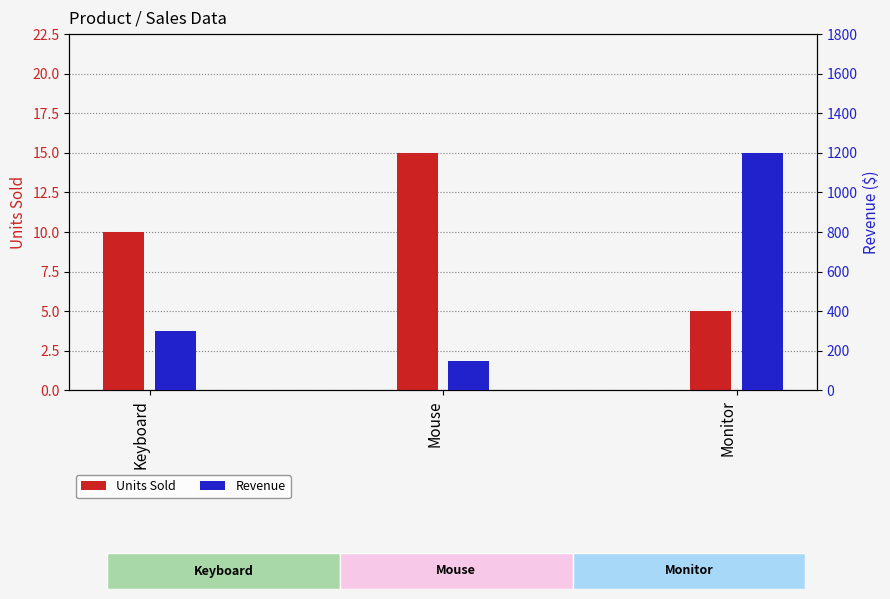

What is the value of the Units Sold bar at the 2nd from the left?

15